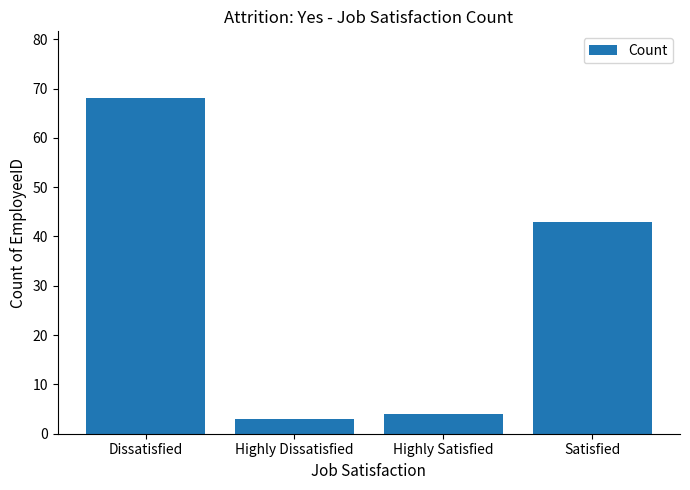

Reading left to right, list all the values displayed in this chart.

68	3	4	43